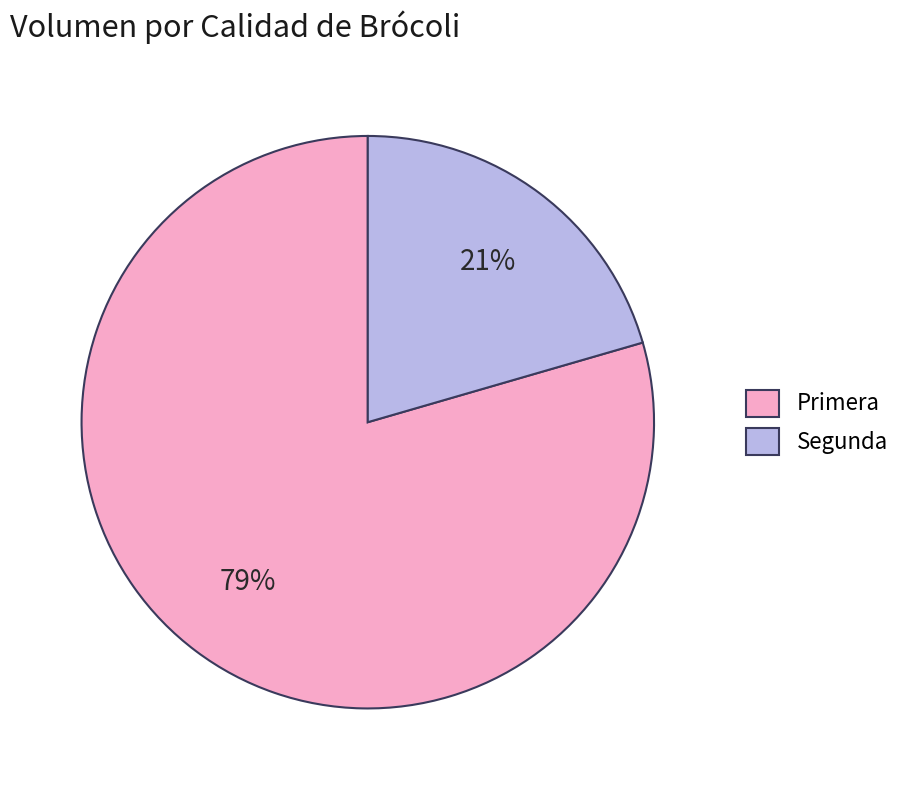

What is the smallest slice in the pie chart?

Segunda